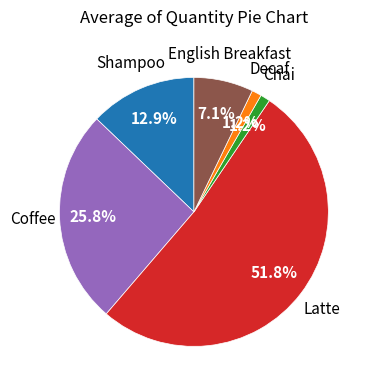

Count the number of slices in the pie.

6